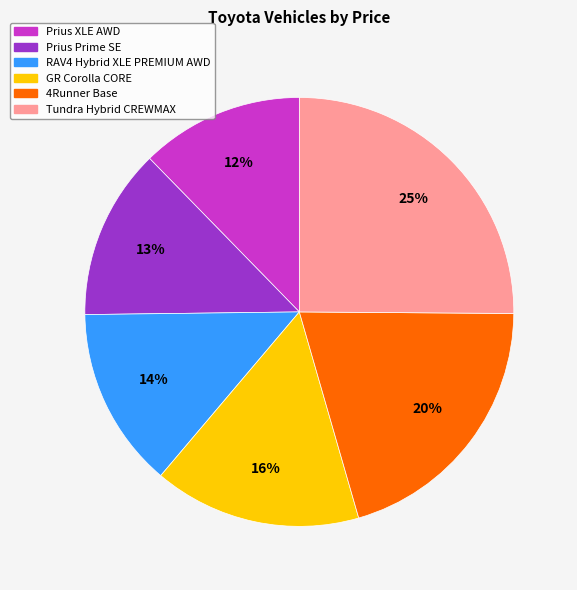

Count the number of slices in the pie.

6